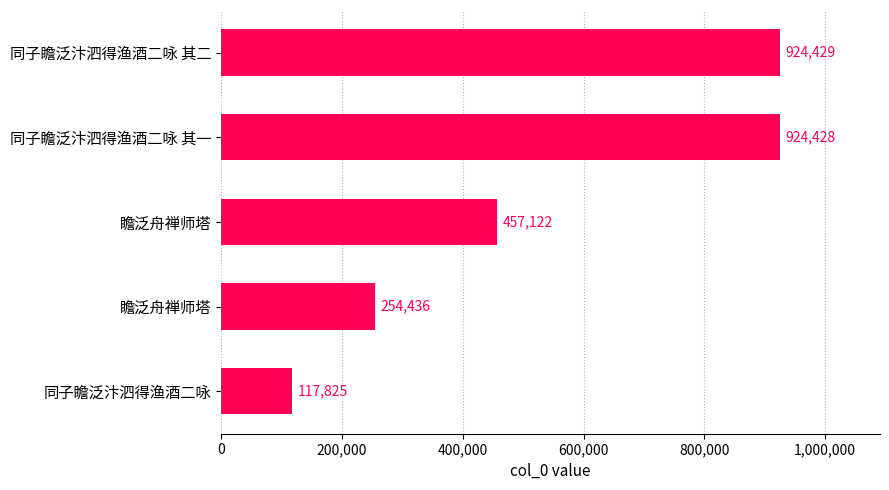

What is the greatest value displayed?

924429